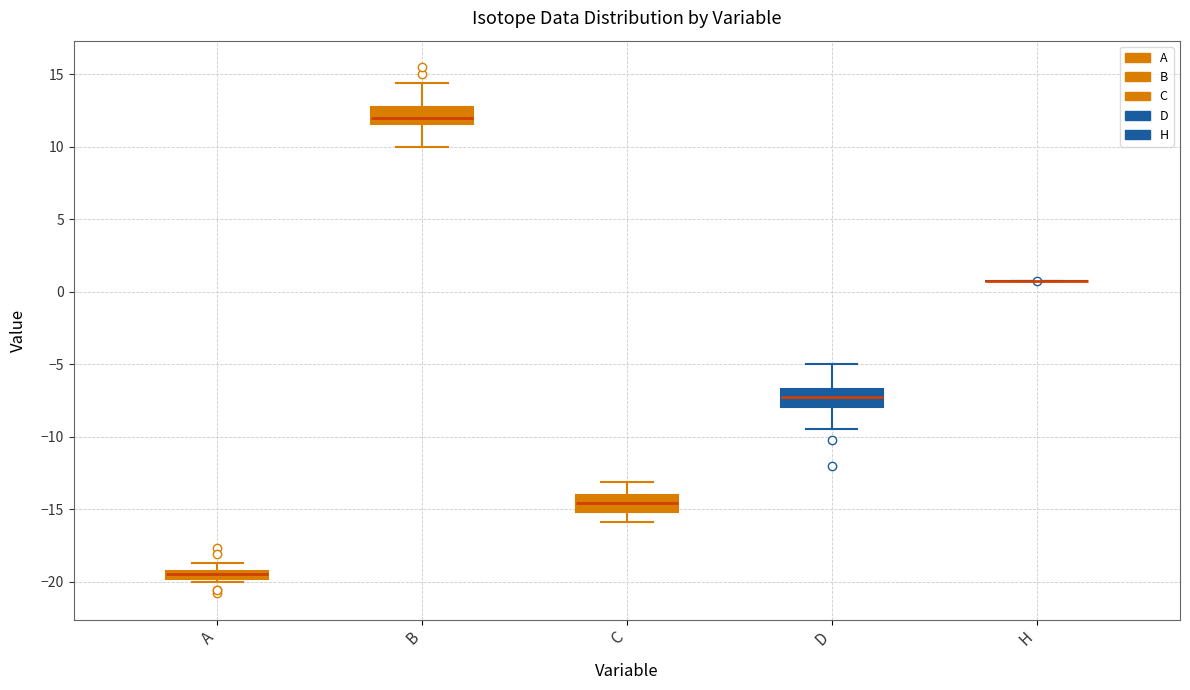

Where does the lower whisker of the box for B end on the y-axis? The values are not printed on the chart, so give them approximately, as read against the axis.

10.0